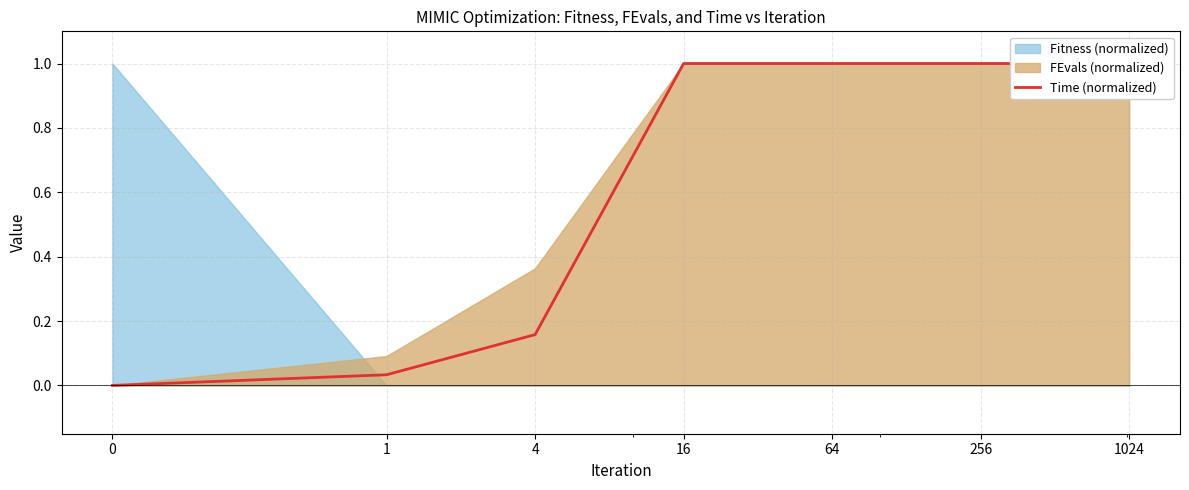

Rank the categories by value from lowest to highest.

0, 1, 4, 16, 64, 256, 1024